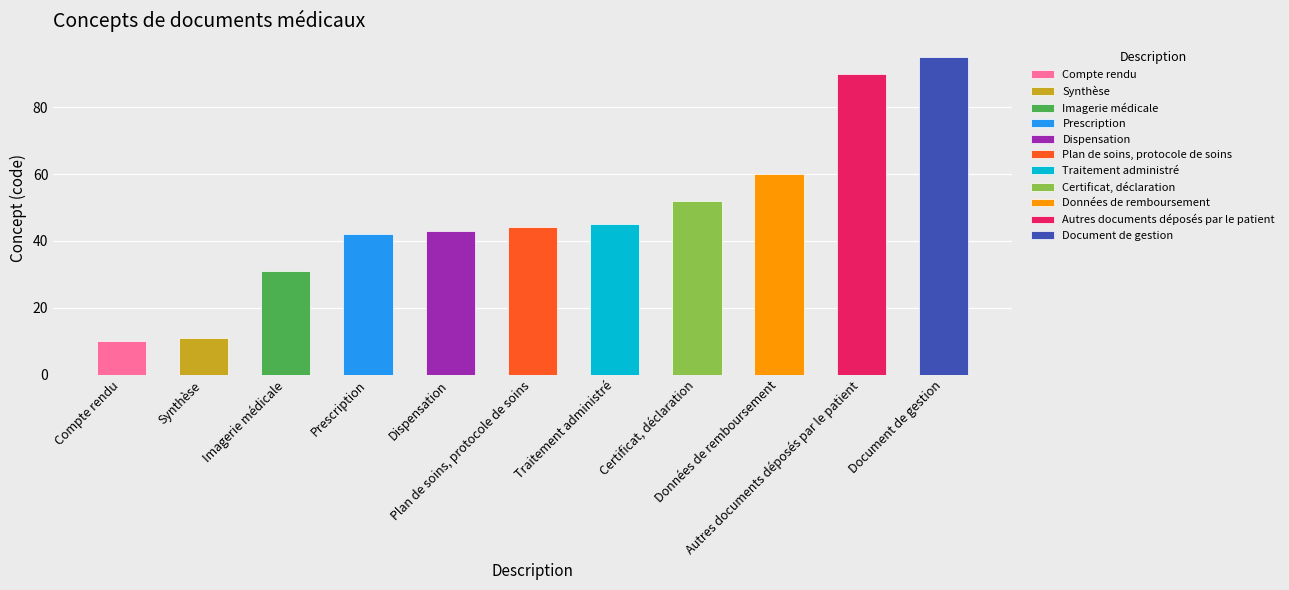

Between Dispensation and Données de remboursement, which is larger?

Données de remboursement